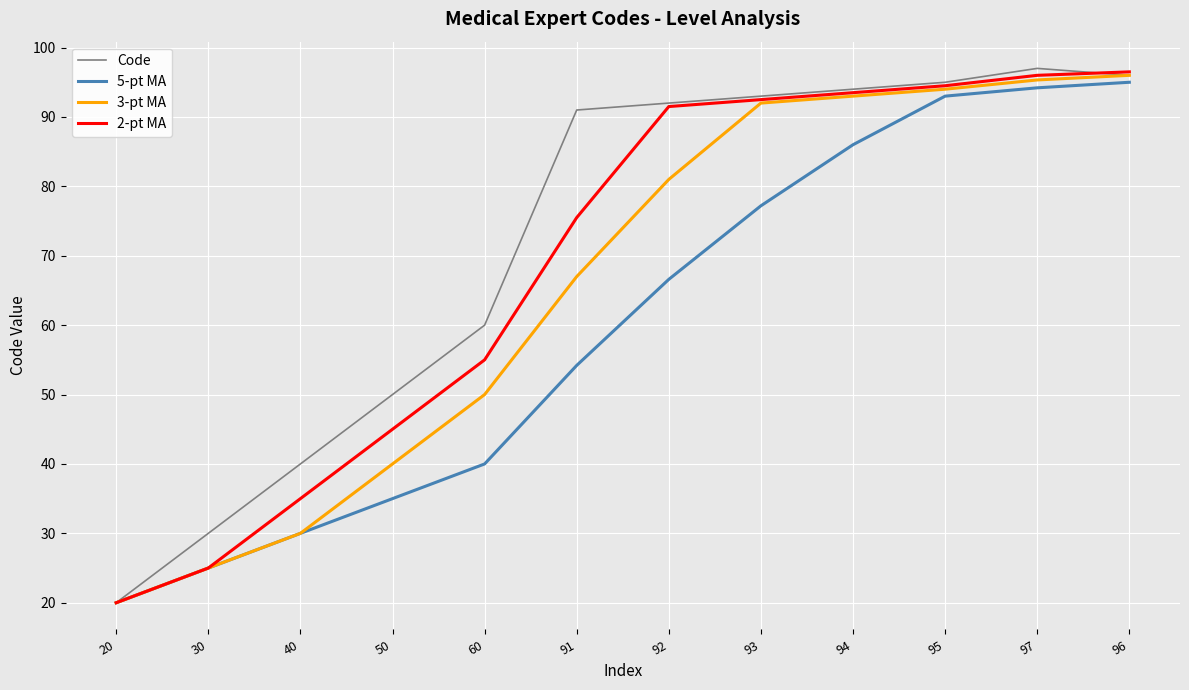

Which series changed the most between 60 and 92?

2-pt MA